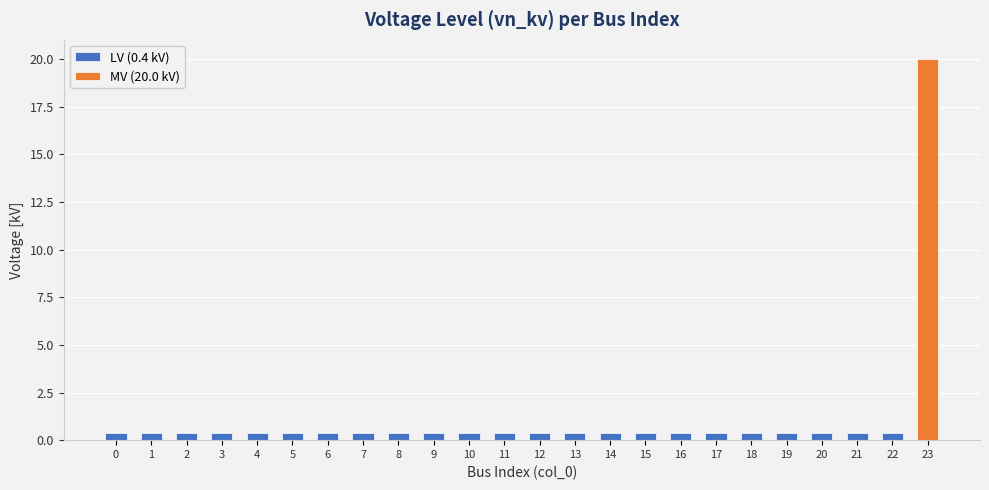

Which category has the highest value across all series?

23